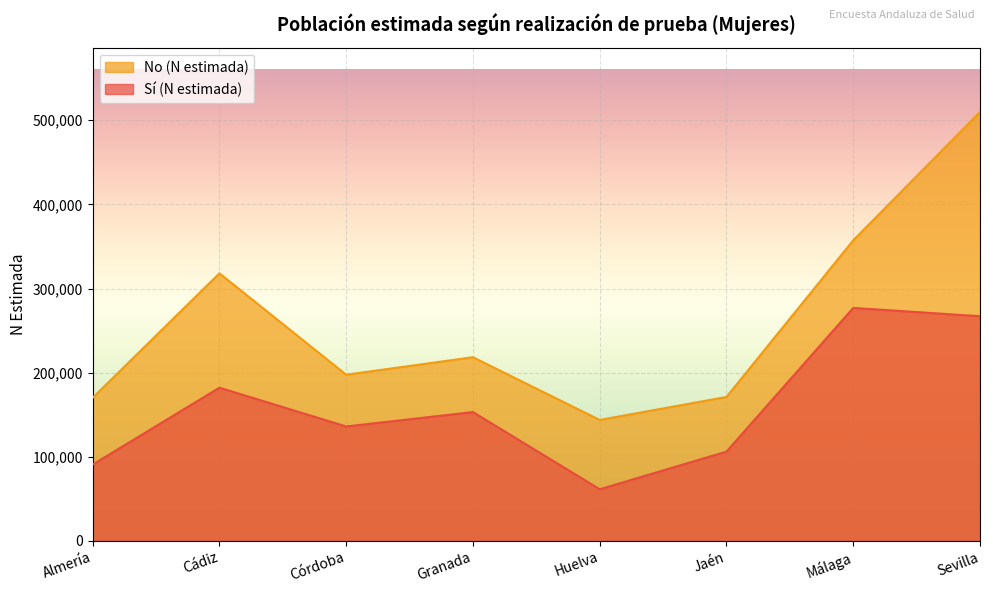

What is the difference between the maximum and minimum values in the No (N estimada) series?

366093